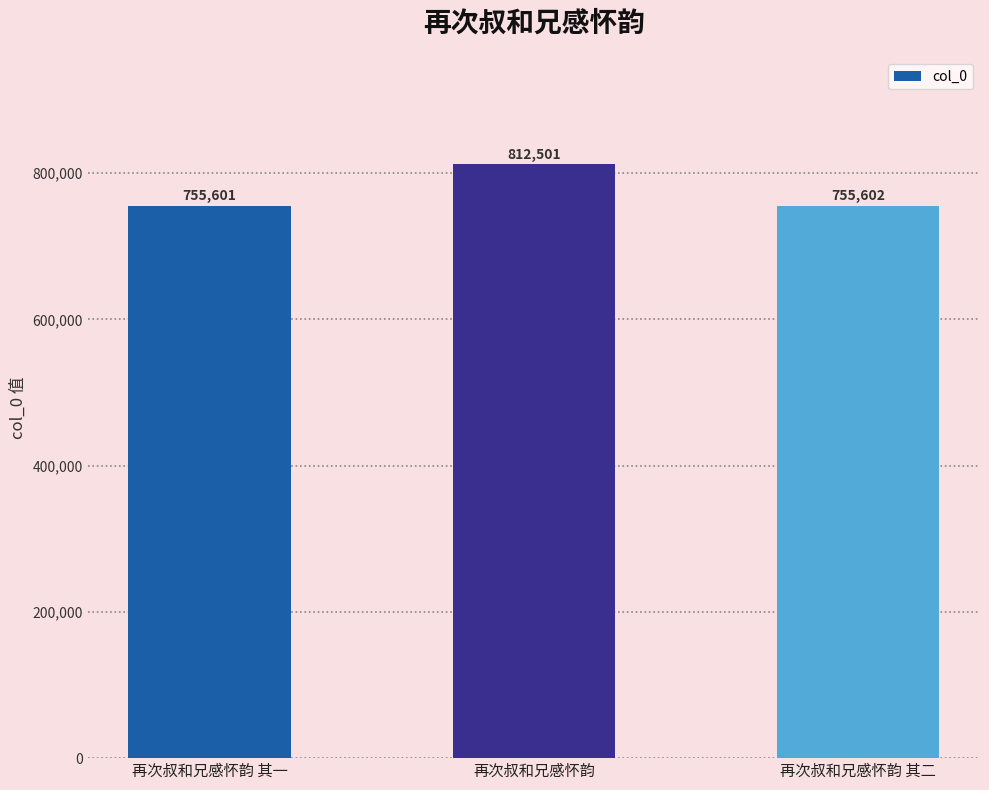

List the labels in order of value, largest first.

再次叔和兄感怀韵, 再次叔和兄感怀韵 其二, 再次叔和兄感怀韵 其一